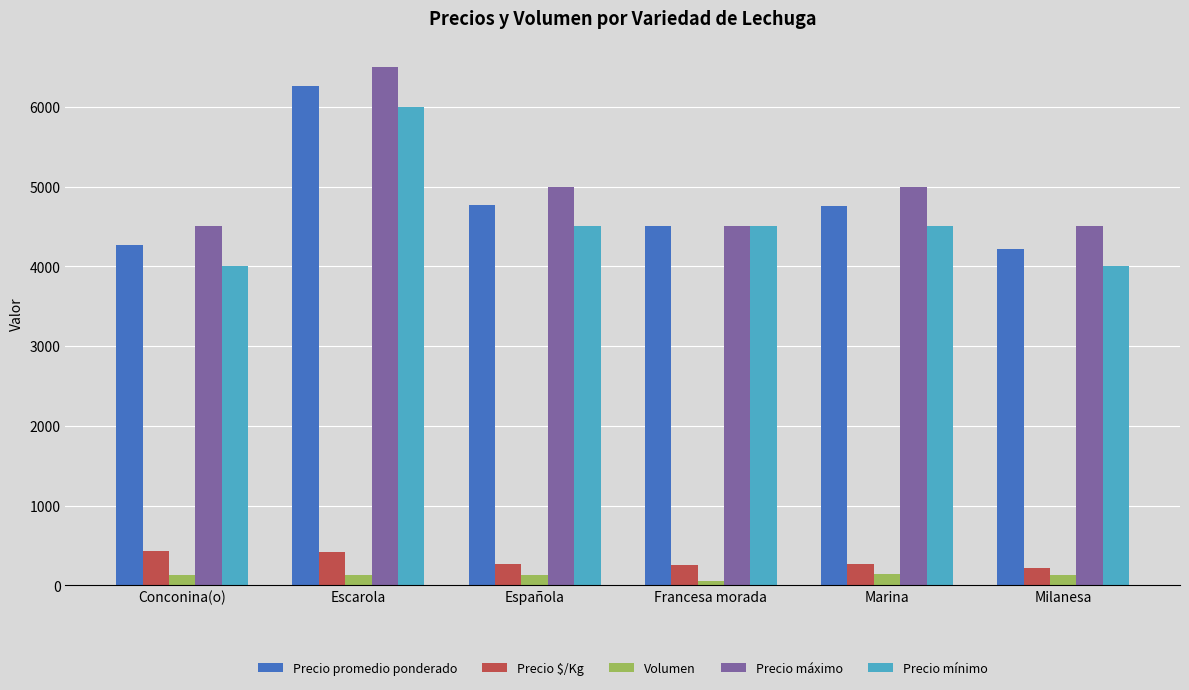

Which series changed the most between Escarola and Francesa morada?

Precio máximo